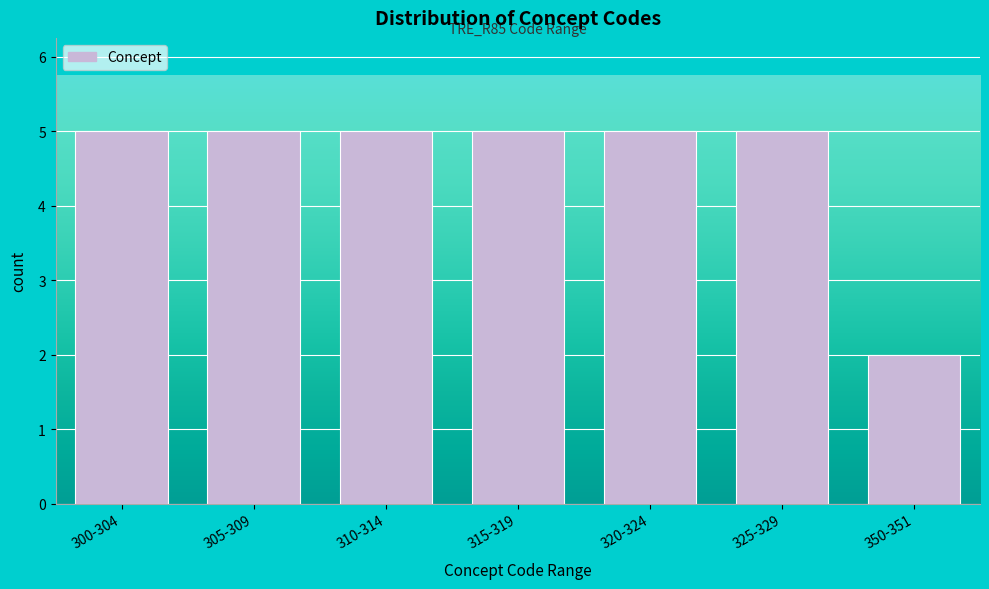

Reading left to right, list all the values displayed in this chart.

300-304=5	305-309=5	310-314=5	315-319=5	320-324=5	325-329=5	350-351=2